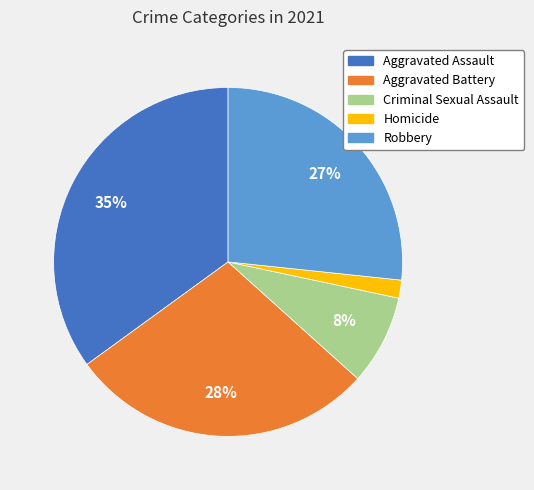

To the nearest percent, what portion does Criminal Sexual Assault represent?

8%